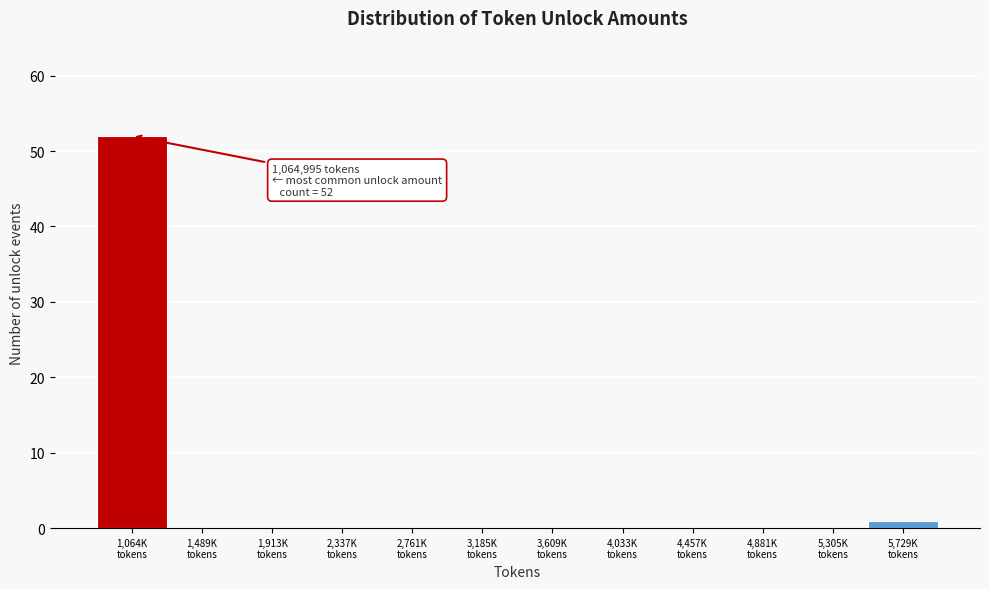

What is the sum of all values?

53